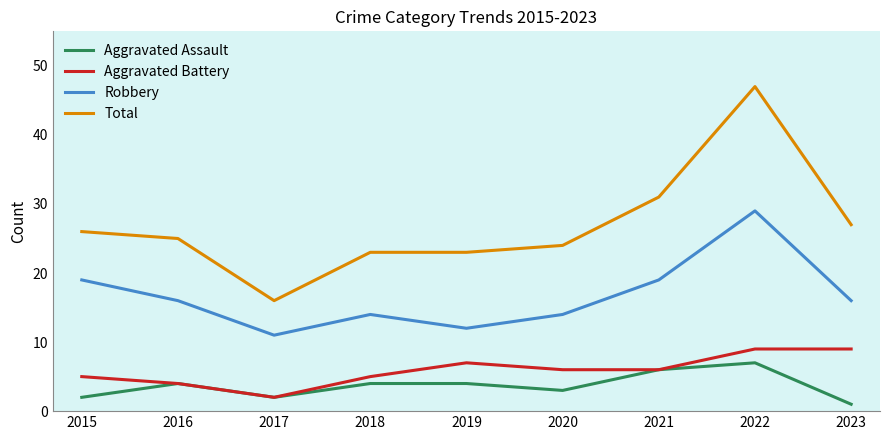

What is the difference between the second highest and second lowest values in the Robbery series?

7